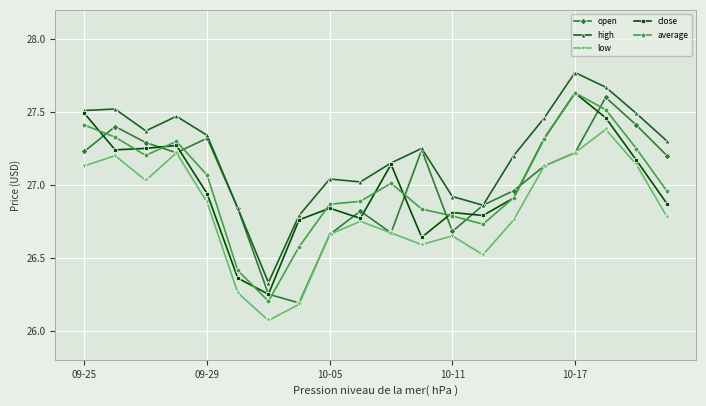

At how many categories does at least one series exceed 26?

20